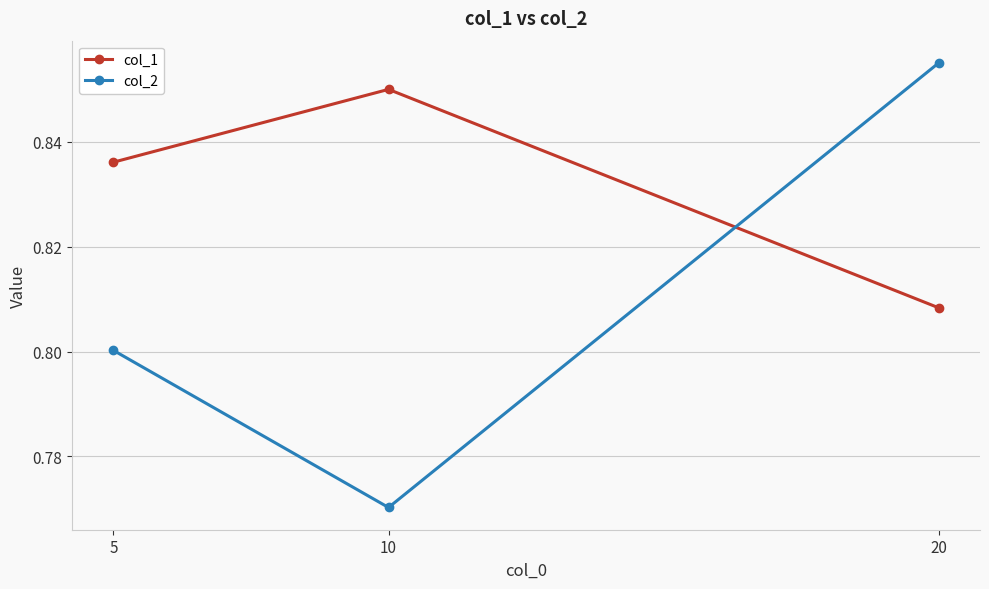

Is it true that col_1 equals 0.5 at 10?

False